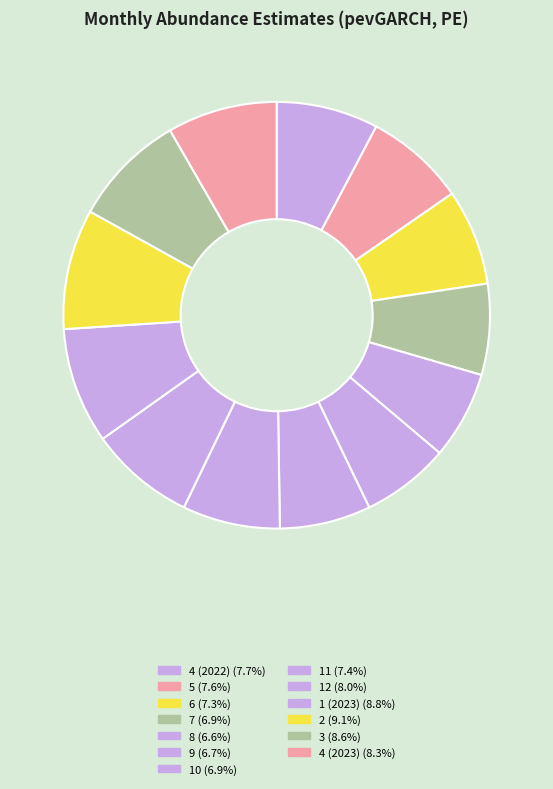

Does 2 account for over 50% of the chart?

No